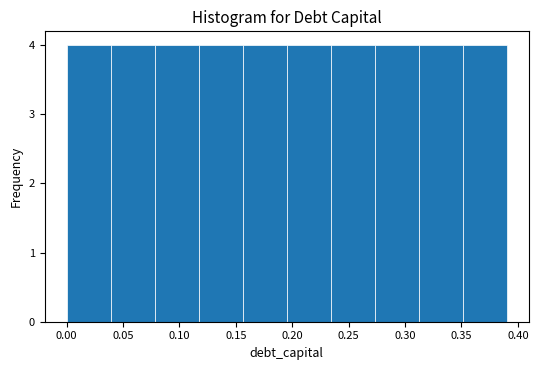

Reading left to right, list every bar in this chart as the range it spans on the x-axis followed by its height. Neither the bar edges nor the heights are printed on the chart, so give them approximately, as read against the axes.

0.000 to 0.039: 4
0.039 to 0.078: 4
0.078 to 0.117: 4
0.117 to 0.156: 4
0.156 to 0.195: 4
0.195 to 0.234: 4
0.234 to 0.273: 4
0.273 to 0.312: 4
0.312 to 0.351: 4
0.351 to 0.390: 4